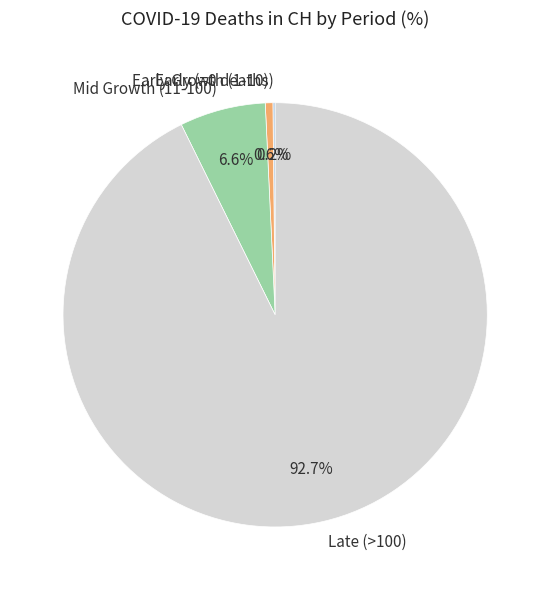

Is there any slice that represents more than half of the pie?

Yes